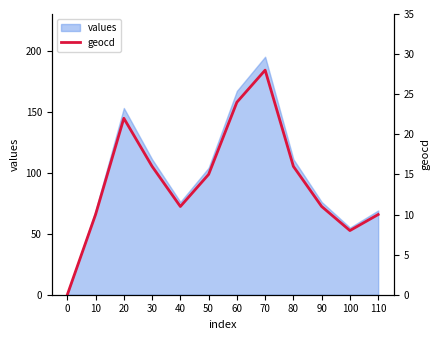

What value does the data have at 20, to the nearest 5?

20